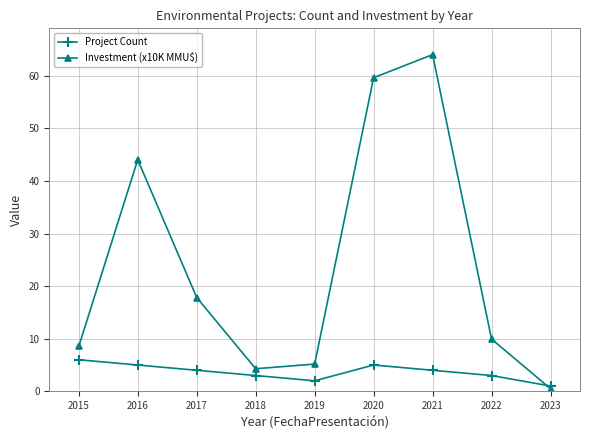

The Project Count series shows 0.5 at 2022. True or false?

False